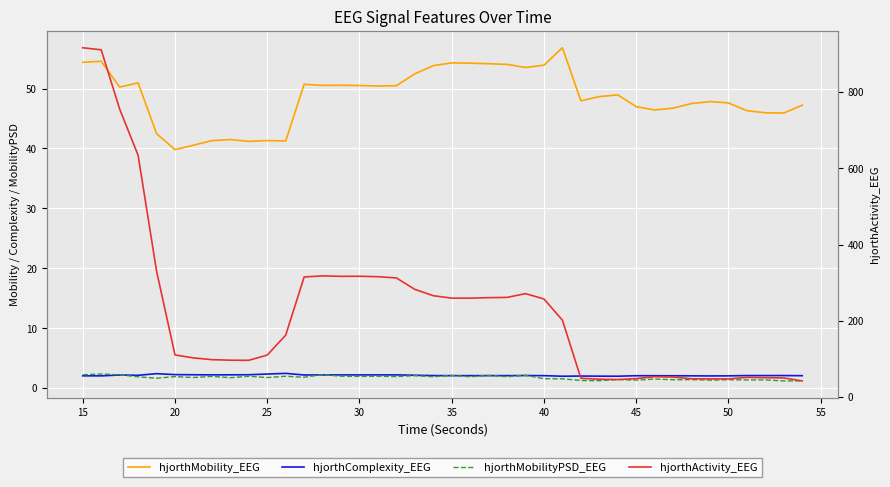

Which series has the largest range (max minus min)?

hjorthActivity_EEG